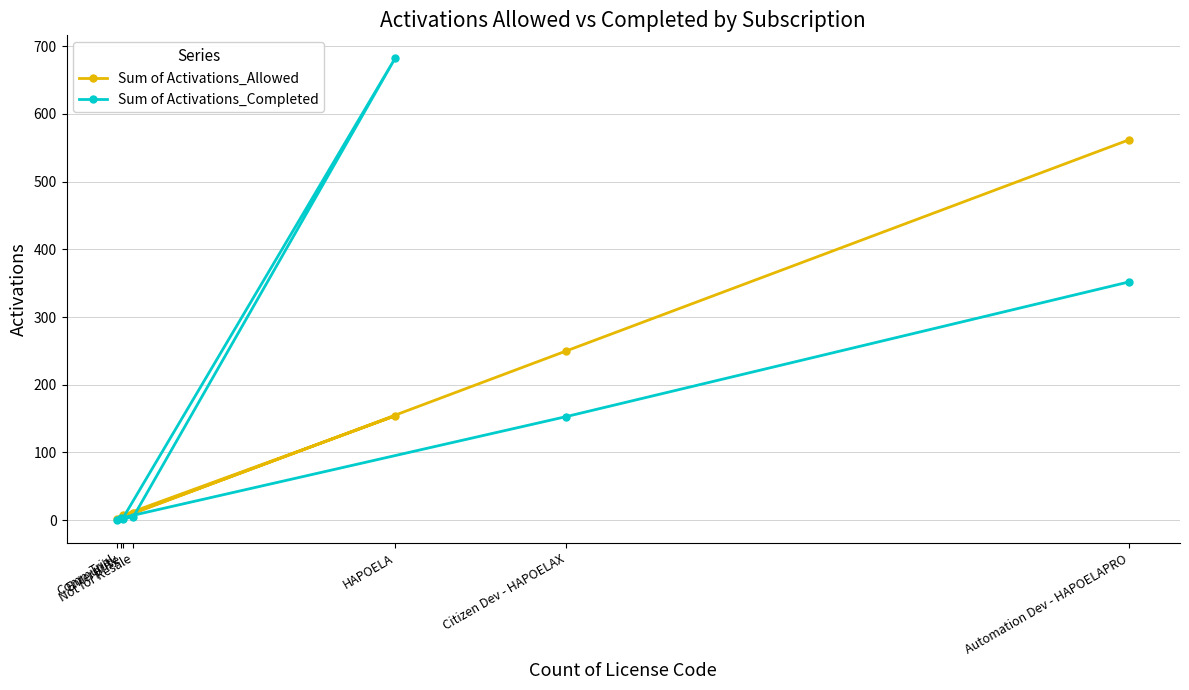

Count the number of data series in this chart.

2